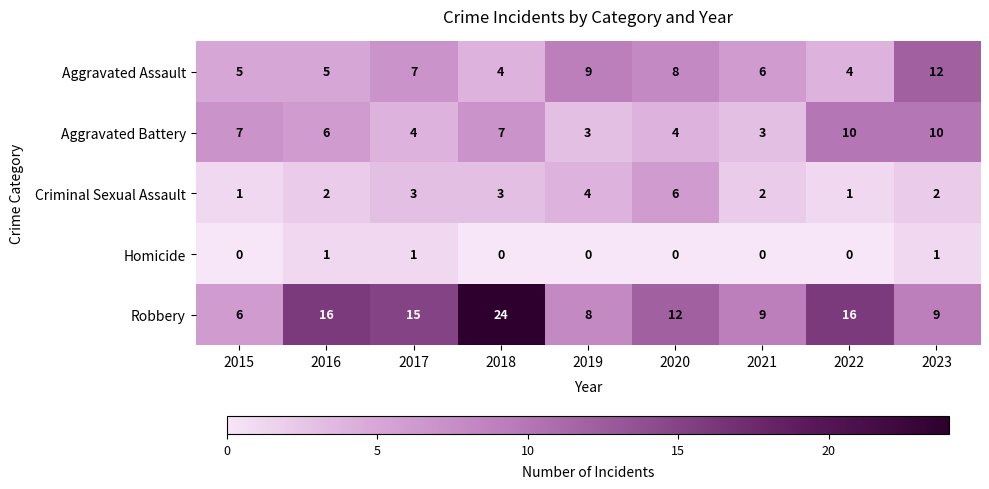

Which series has the largest total across all categories?

Robbery